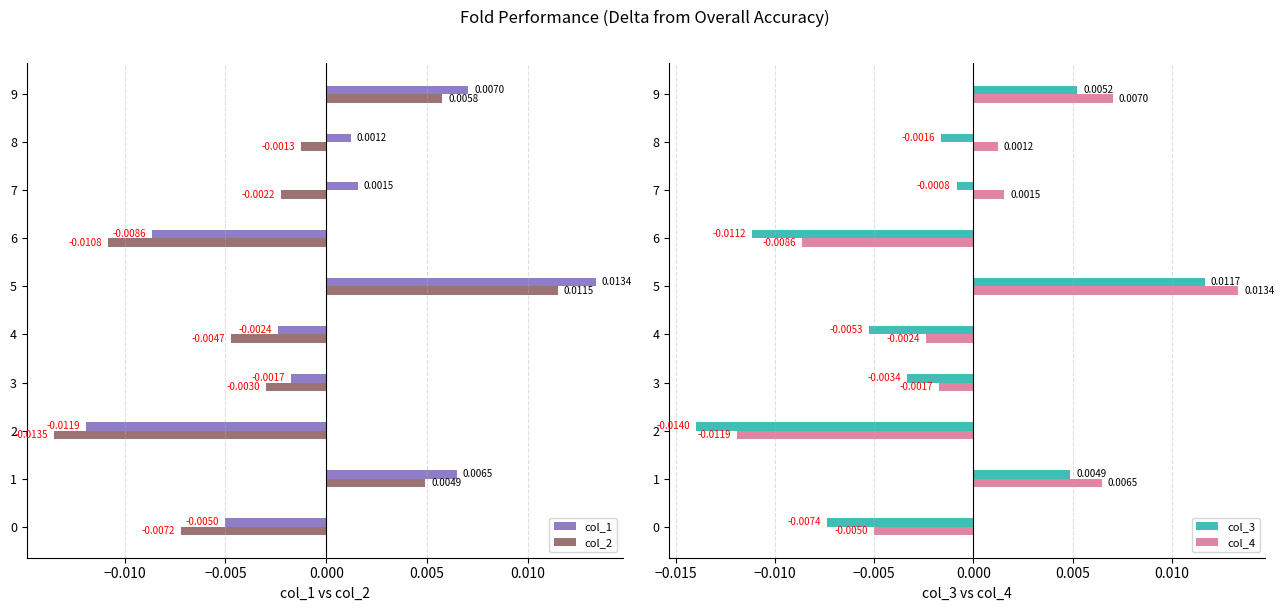

Is the value of col_4 at 1 greater than the value of col_3 at 2?

Yes